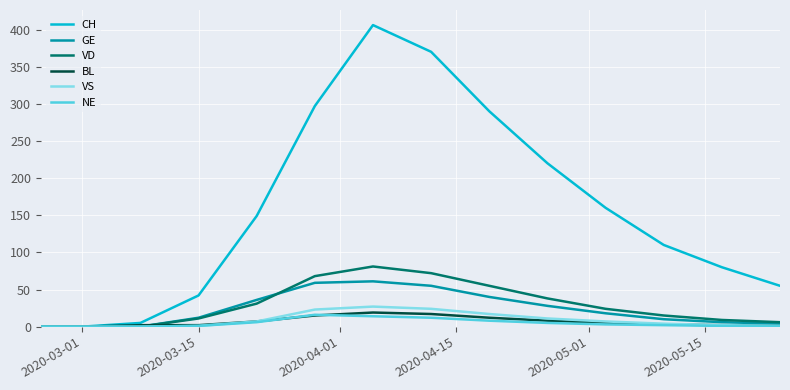

Which series has the widest spread of values?

CH